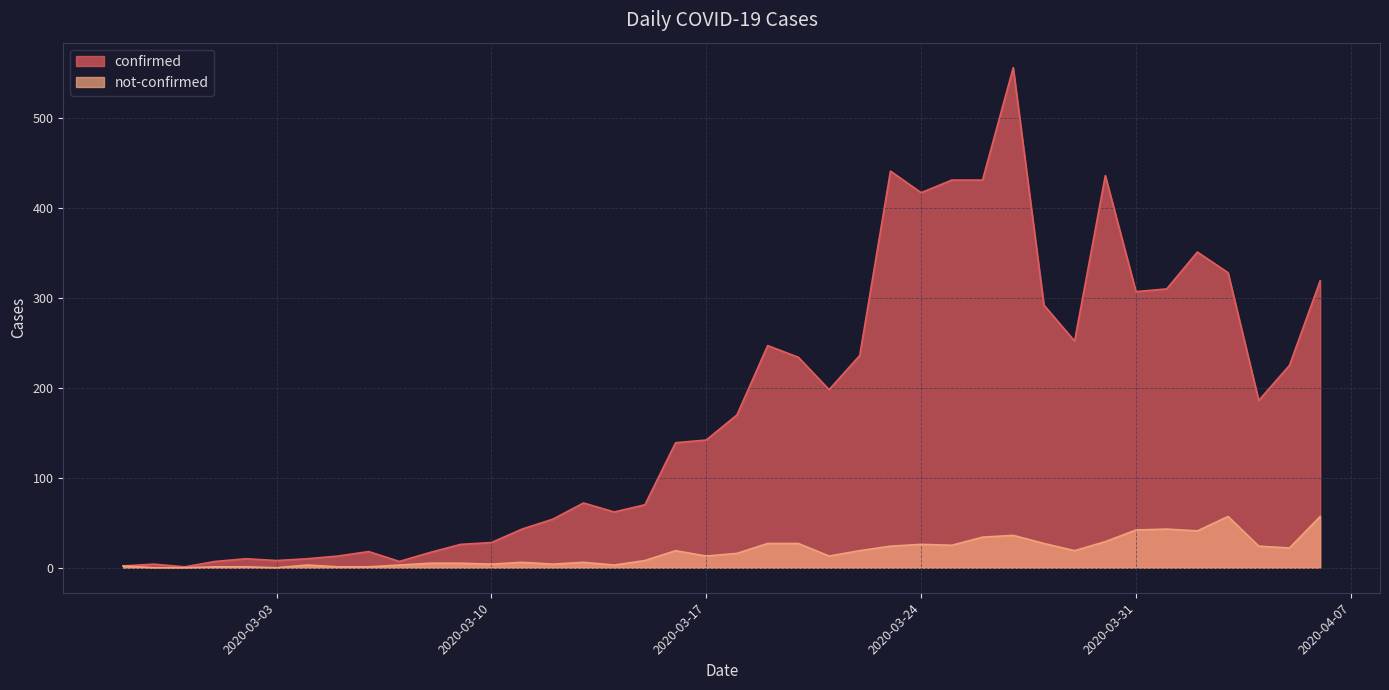

Is the value of confirmed at 2020-03-07 greater than the value of not-confirmed at 2020-03-07?

Yes